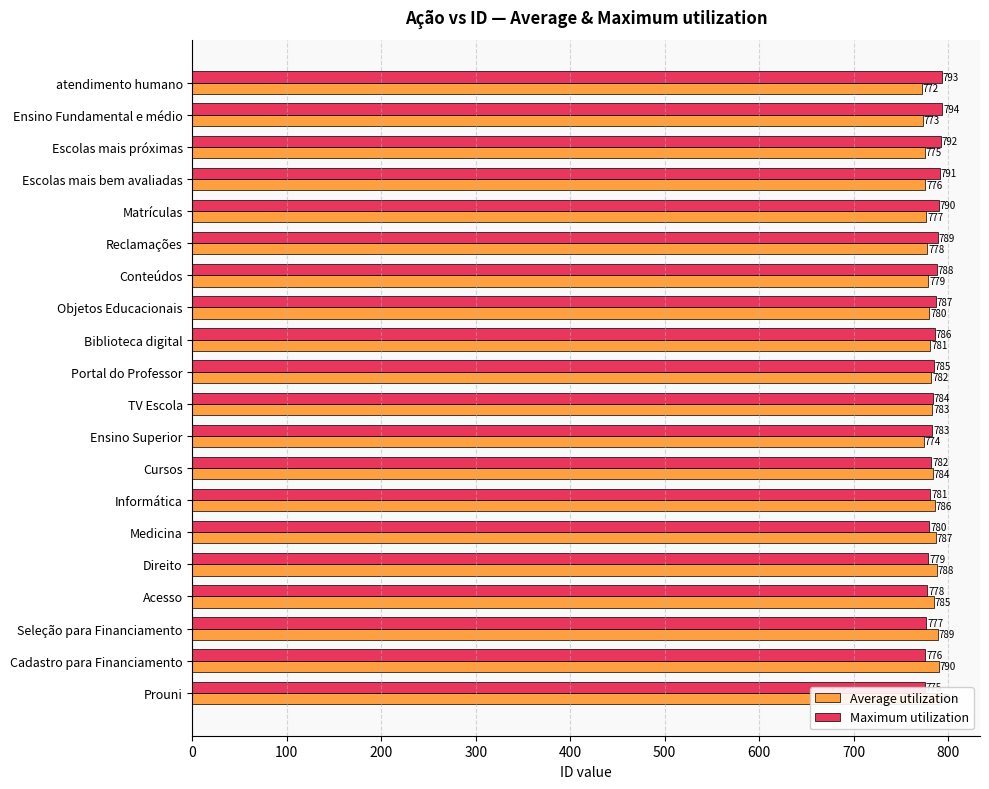

What is the maximum value for Average utilization?

791